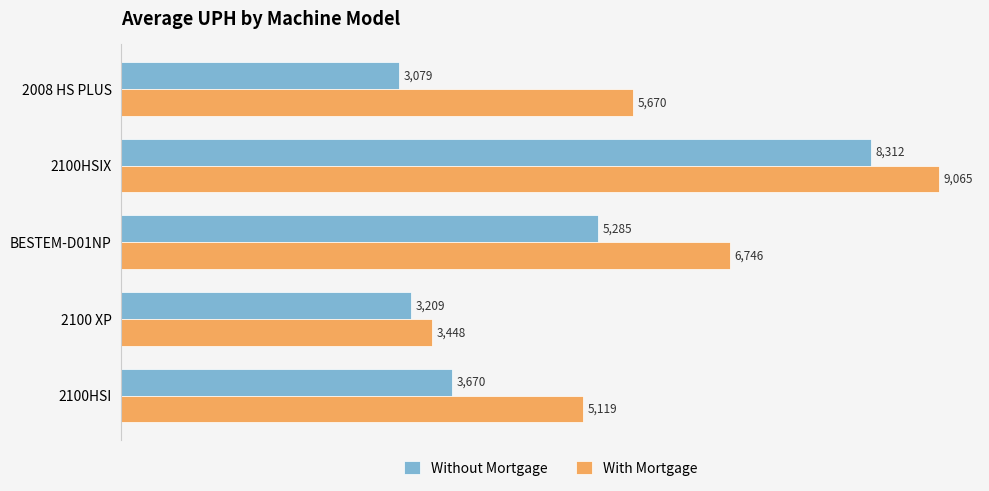

Rank the series by their average value, from highest to lowest.

With Mortgage, Without Mortgage